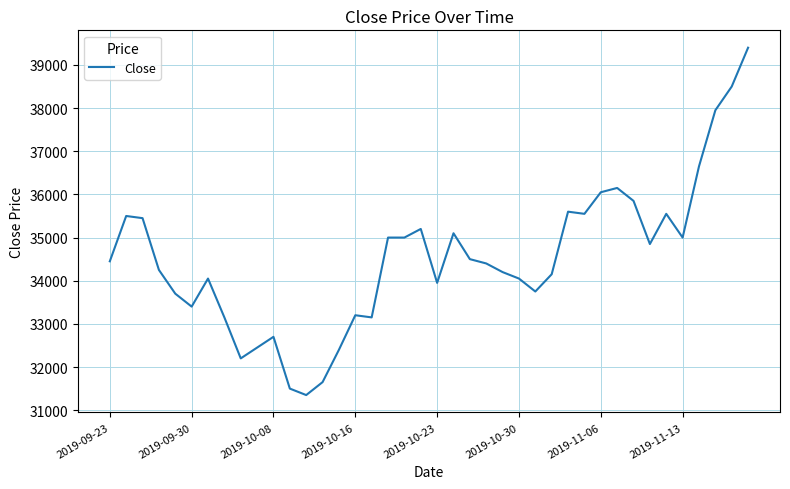

How many lines are shown in the chart?

1